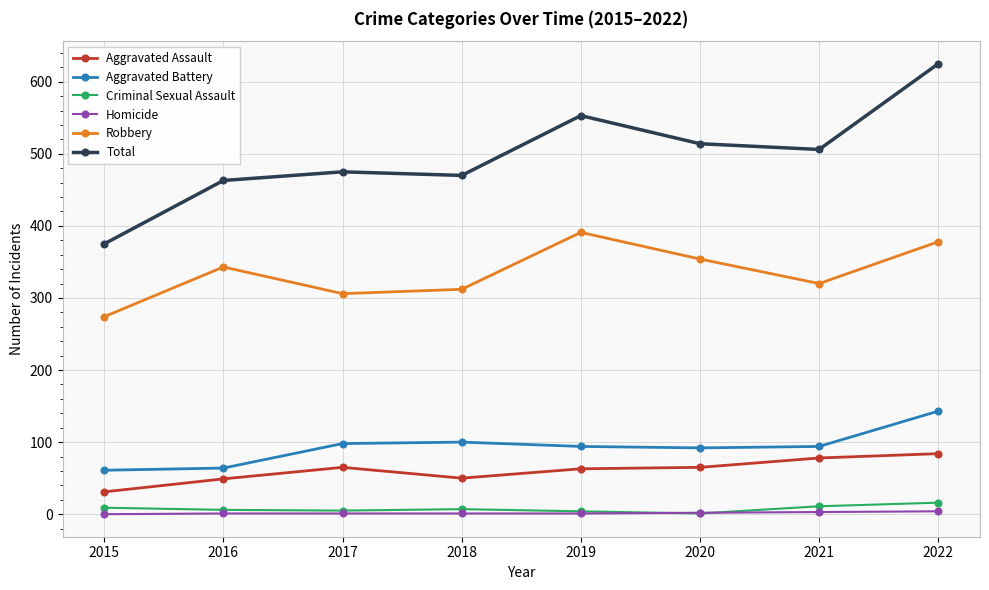

At which label is Aggravated Battery closest to 102?

2018